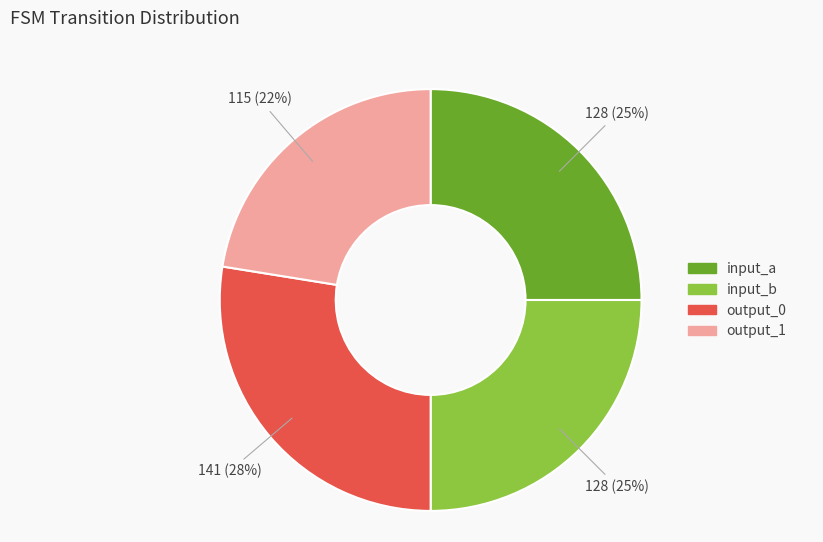

Approximately how many times larger is the value at output_0 compared to input_b?

1.1